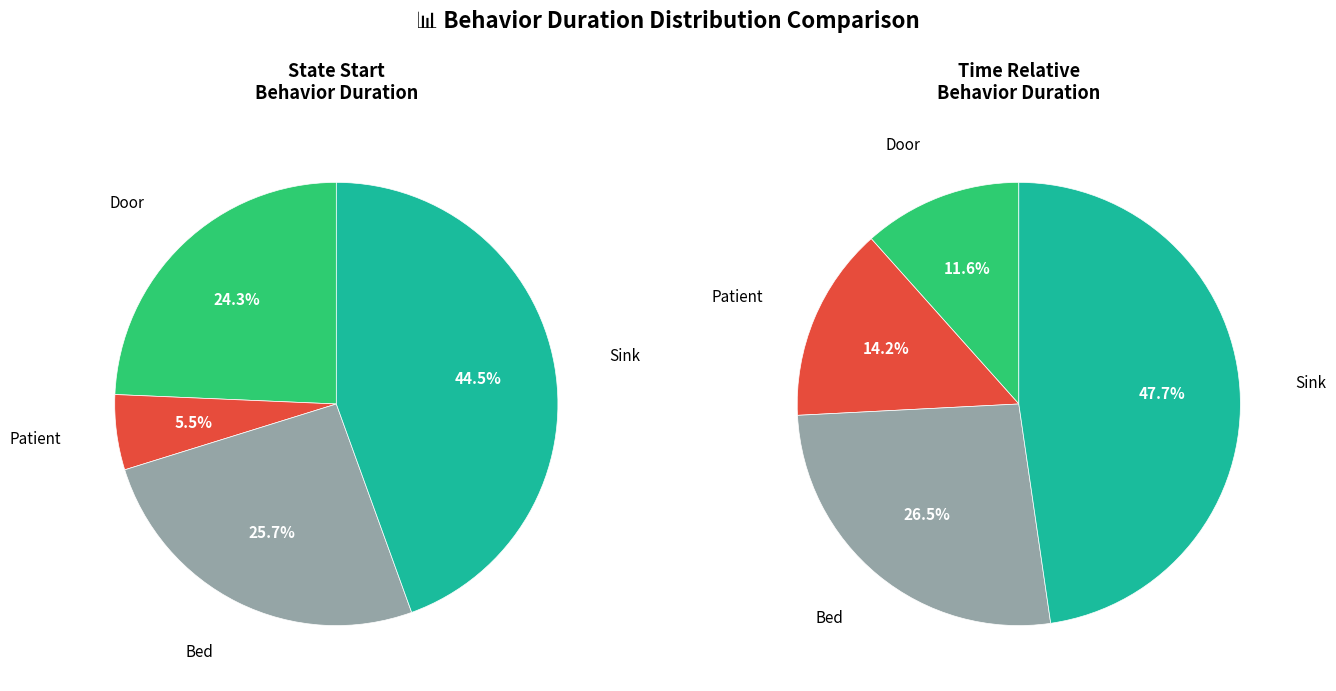

What is the ratio of the value at Bed to the value at Door?

1.1